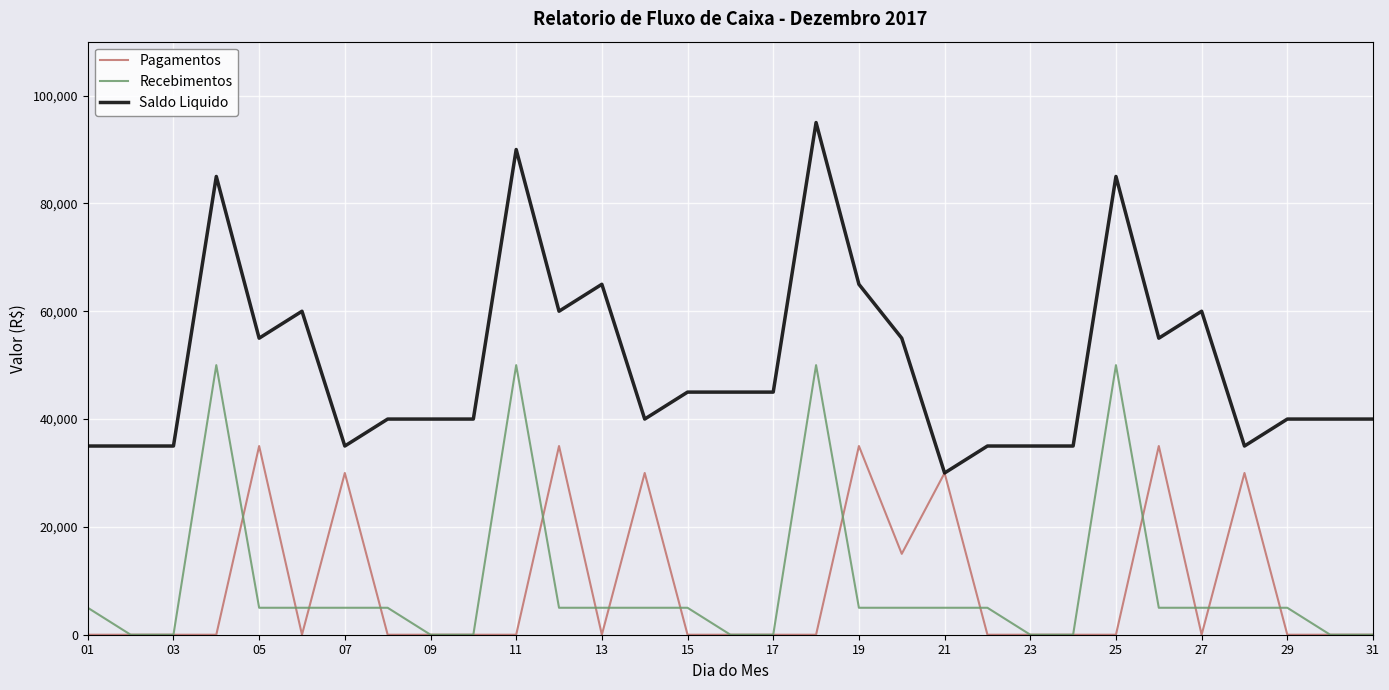

True or false: Saldo Liquido and Recebimentos intersect in this chart.

False